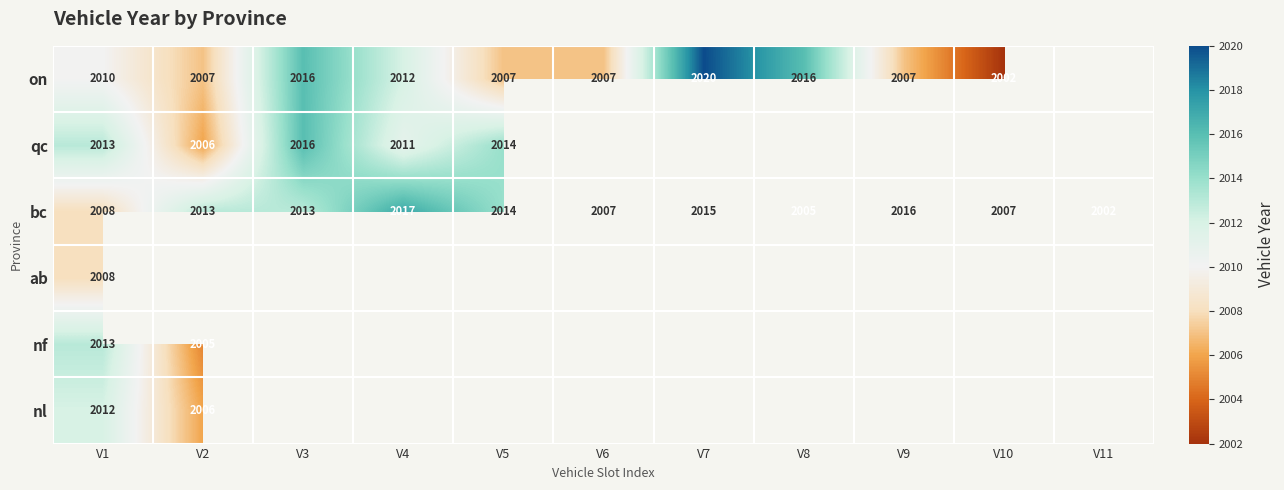

At how many categories does at least one series exceed 2010?

8